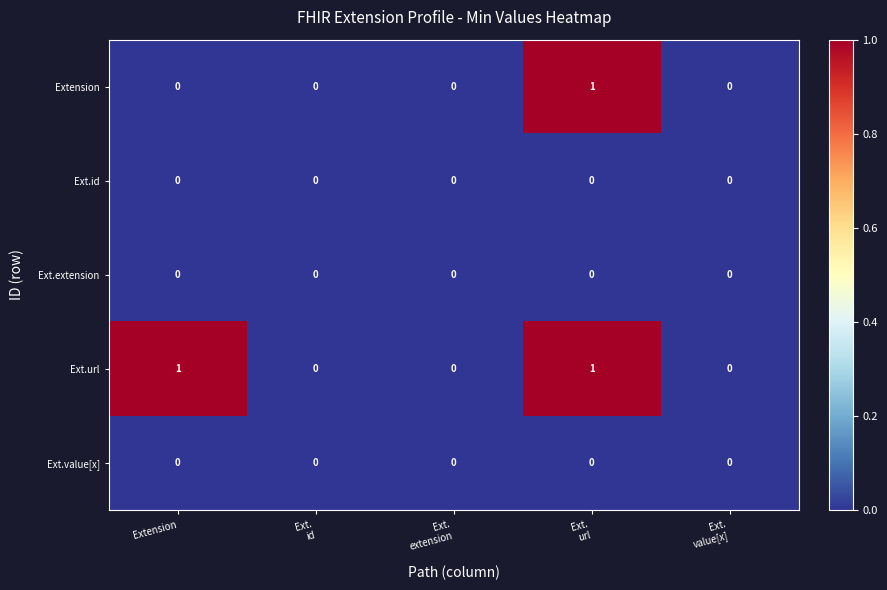

Which series has the largest total across all categories?

Ext.url